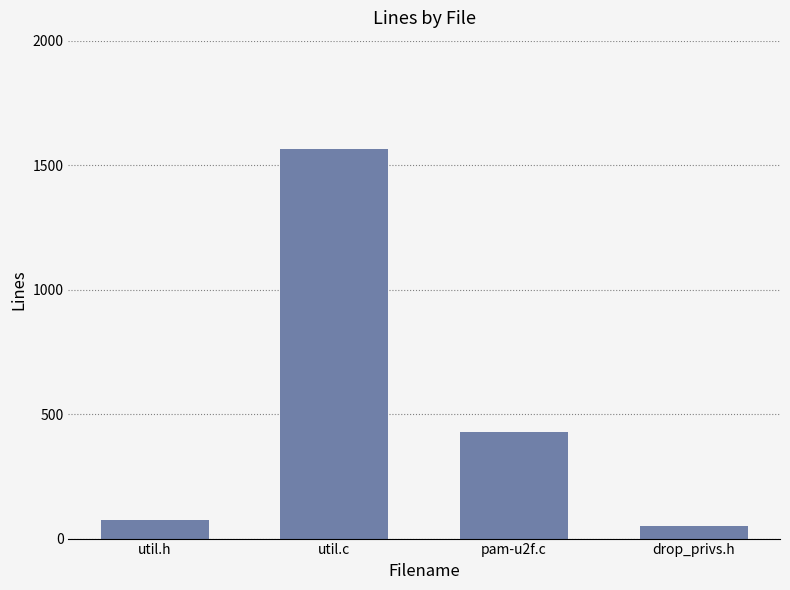

The value at util.h is 76. True or false?

True